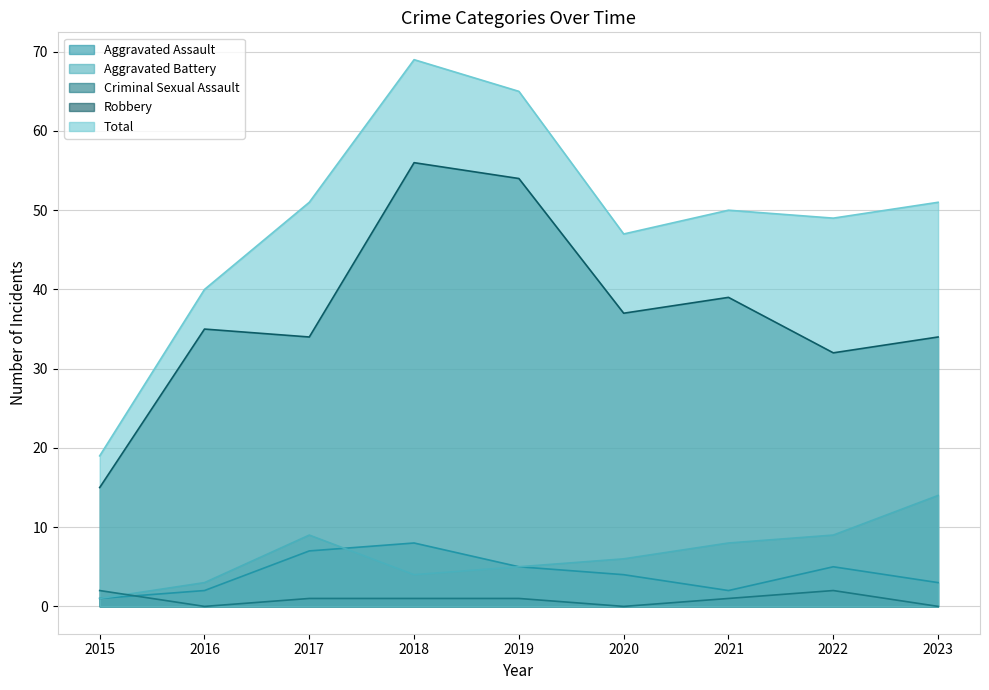

True or false: Robbery and Total intersect in this chart.

False